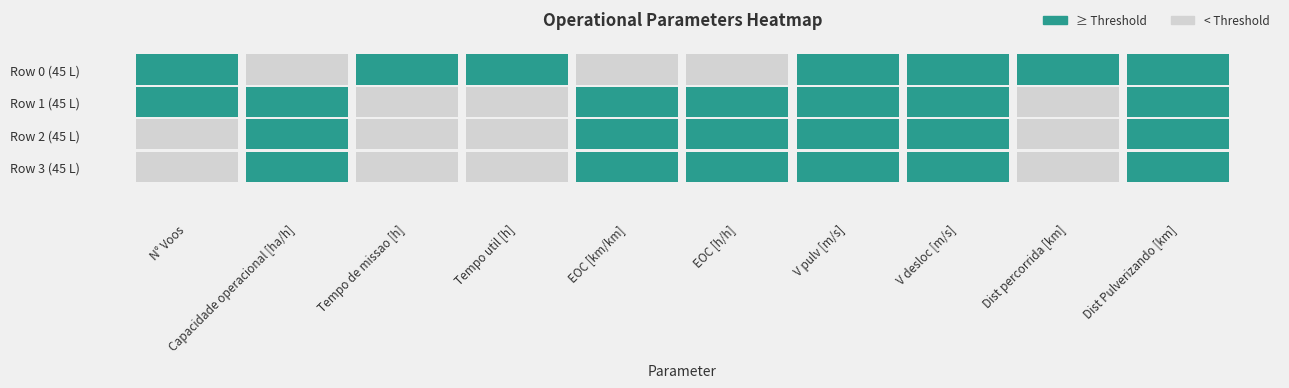

What is the difference between the highest and lowest values at 2?

45.3